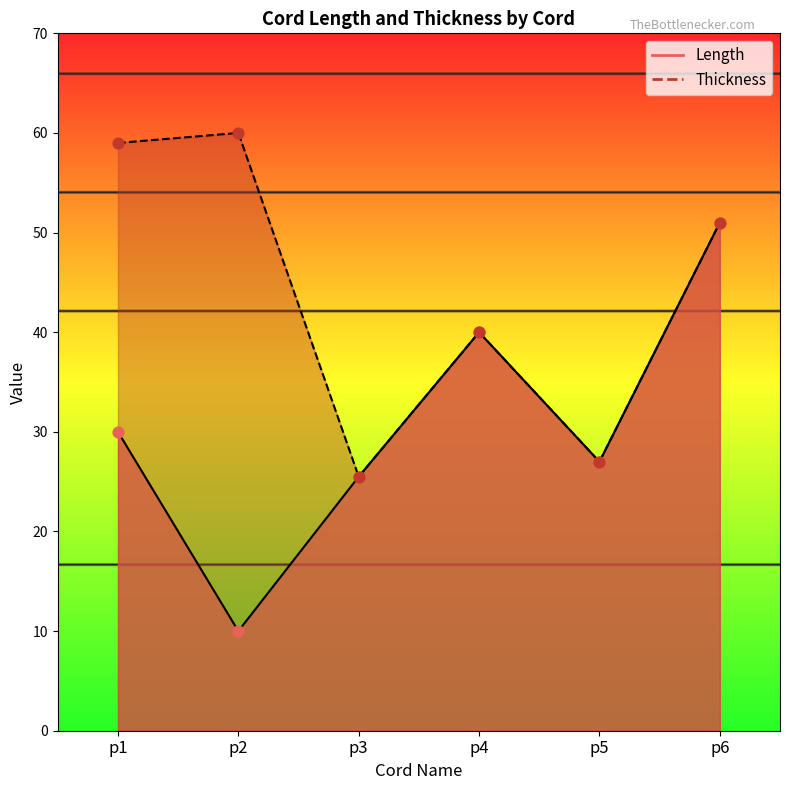

What are all the series names shown in the legend?

Length, Thickness